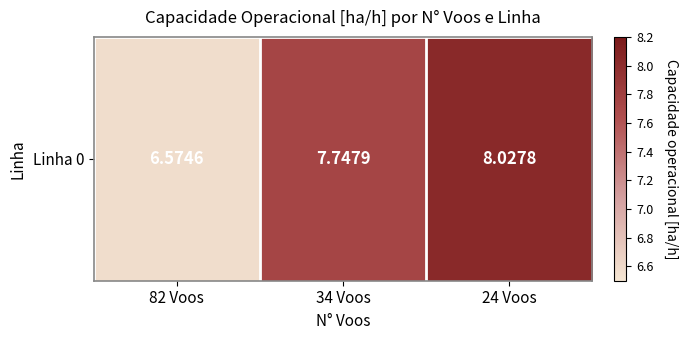

Reading left to right, list all the values displayed in this chart.

82 Voos=6.6	34 Voos=7.7	24 Voos=8.0